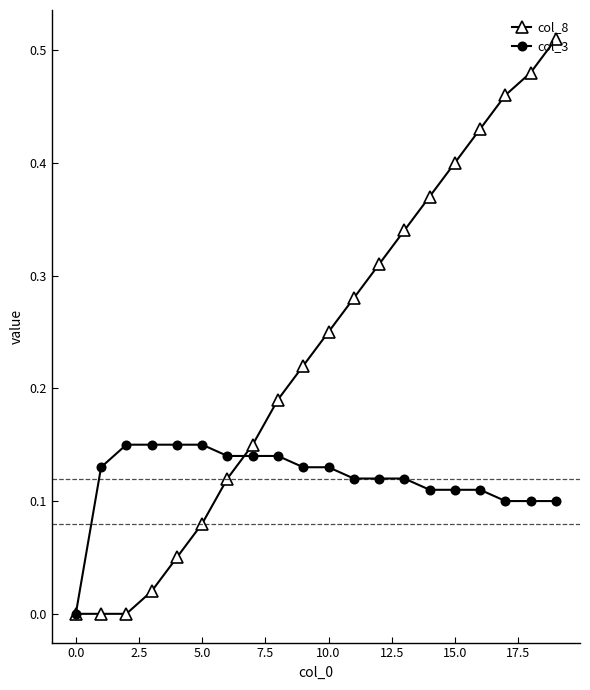

Which series has the largest total across all categories?

col_8